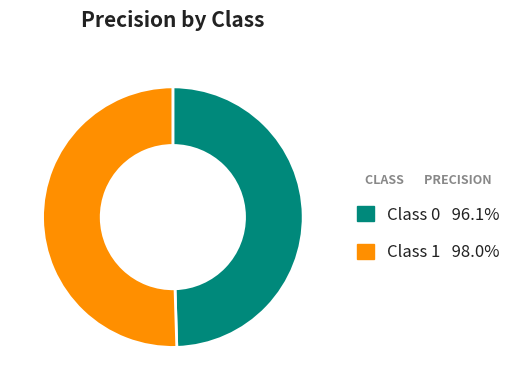

Is there any slice that represents more than half of the pie?

Yes